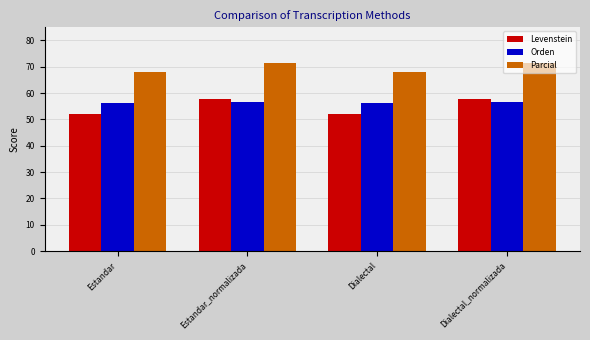

What is the maximum value for Parcial?

71.6